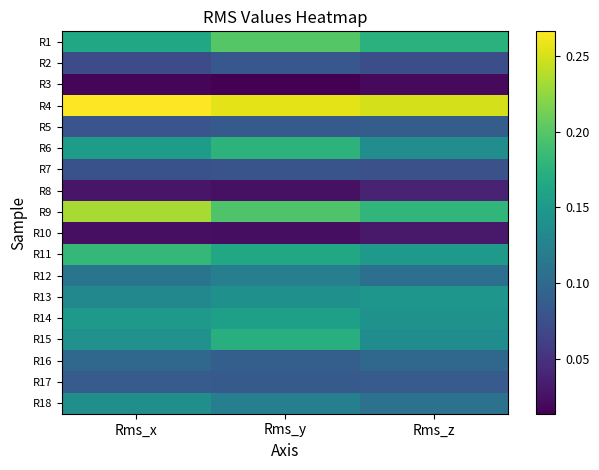

How many data points does each series have?

3